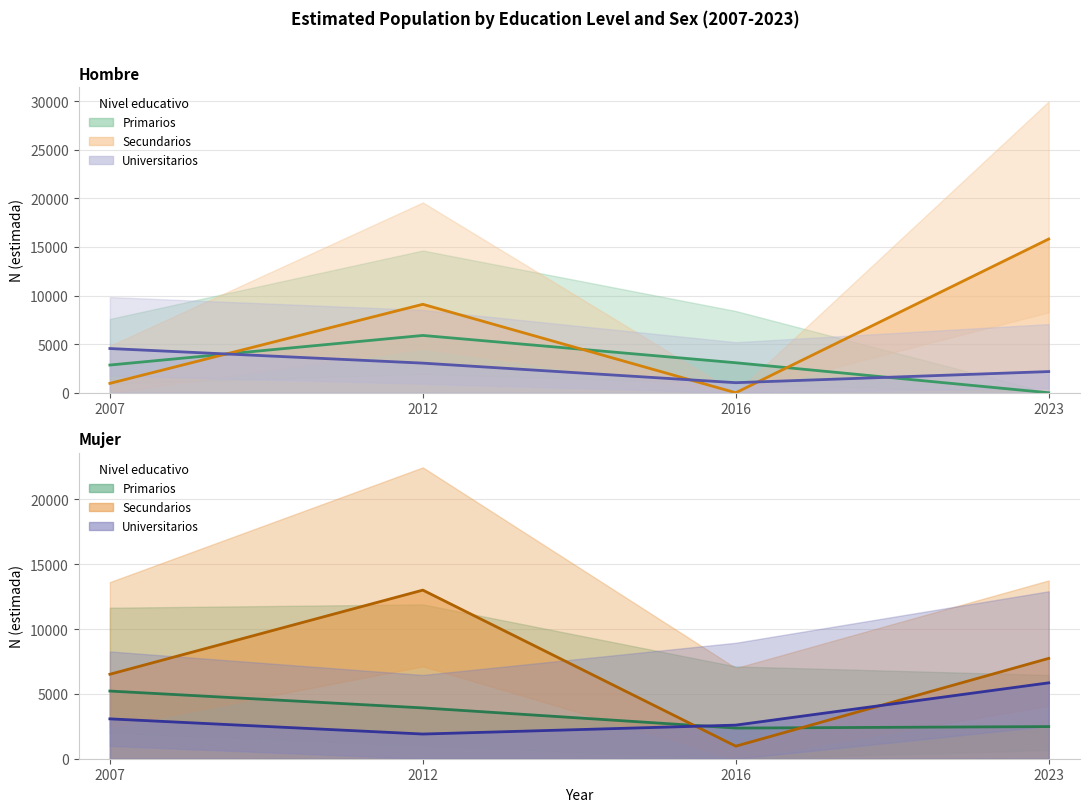

What is the total value across all series at 2016?

10047